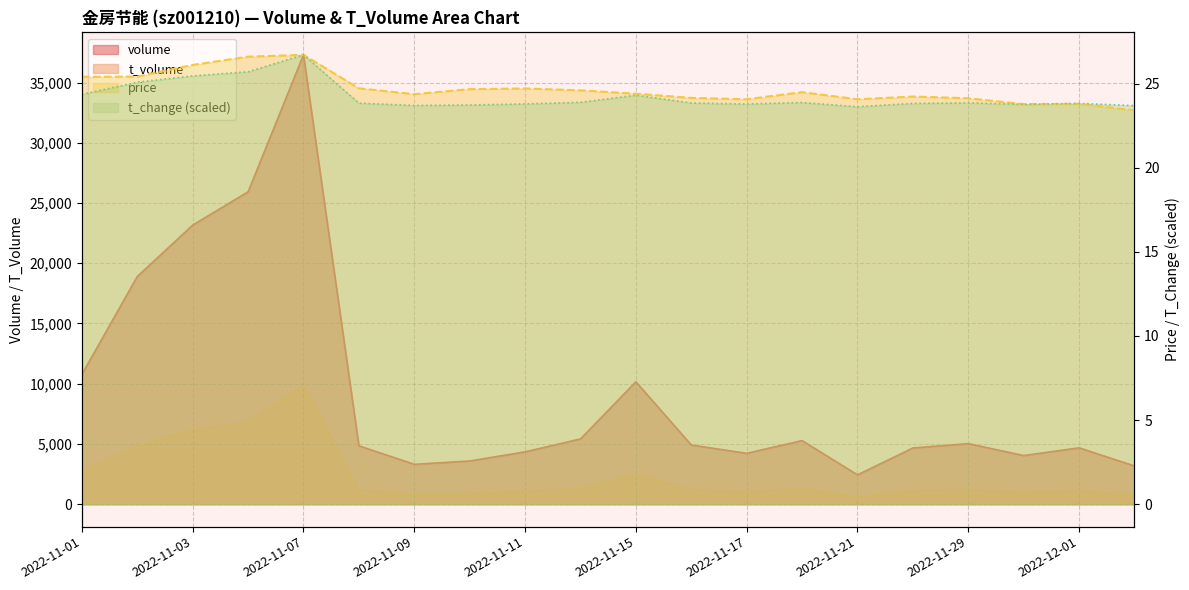

What is the value of the volume point at the 3rd from the left?

23170